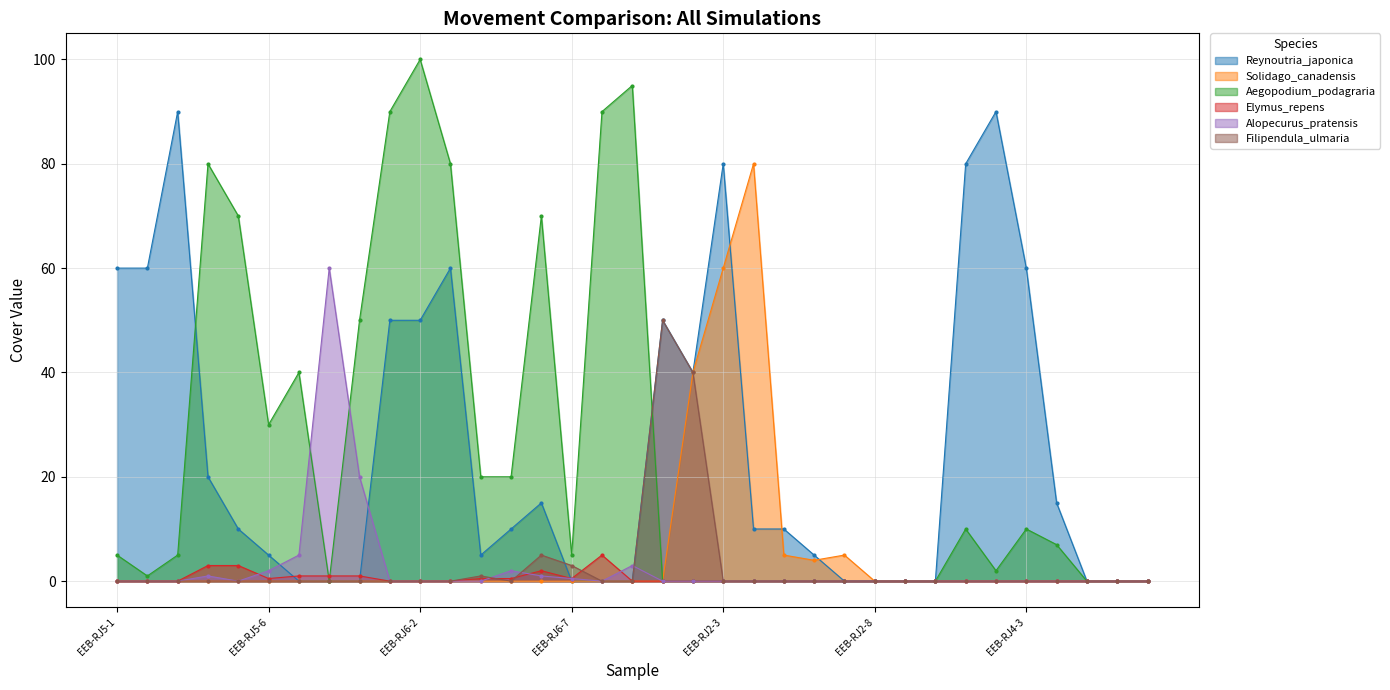

List the series in order of their peak value, lowest first.

Elymus_repens, Filipendula_ulmaria, Alopecurus_pratensis, Solidago_canadensis, Reynoutria_japonica, Aegopodium_podagraria